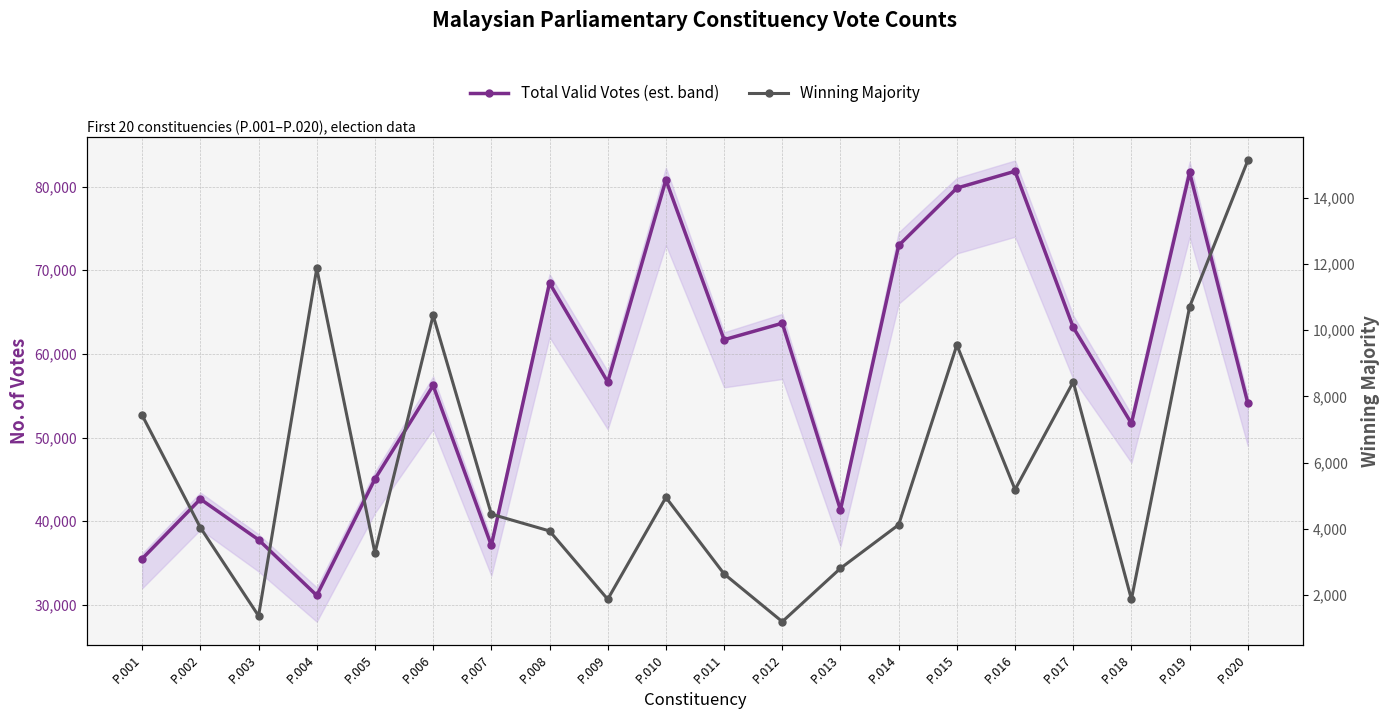

What is the minimum value shown in the chart?

1196